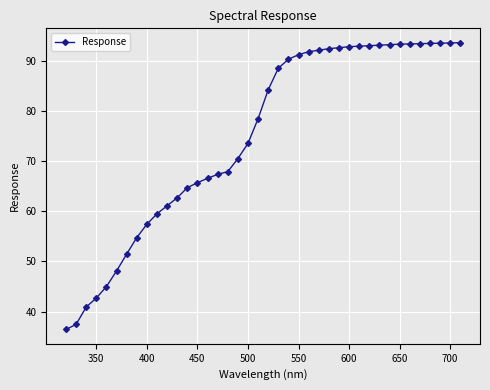

What is the value of the 5th point from the left?

45.0